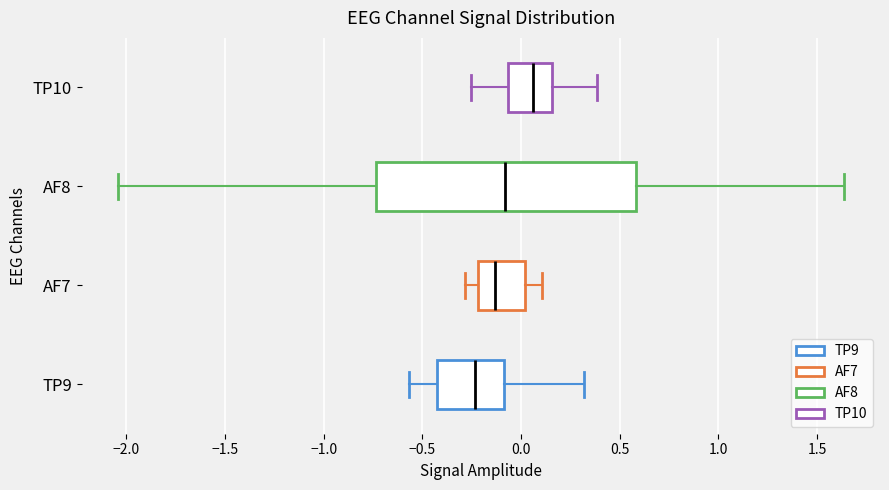

Where is the left edge of the box for AF8 on the x-axis? The values are not printed on the chart, so give them approximately, as read against the axis.

-0.75